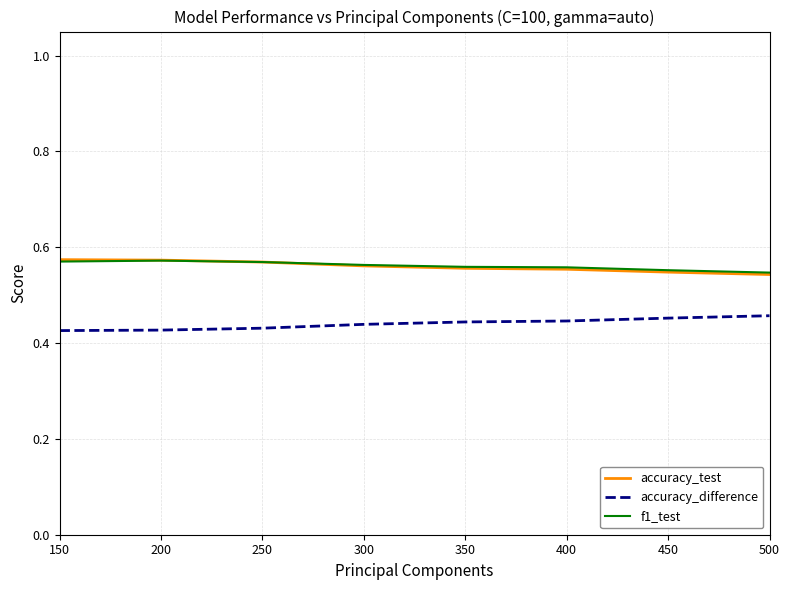

True or false: accuracy_test has a value of 0.9 at 400.

False